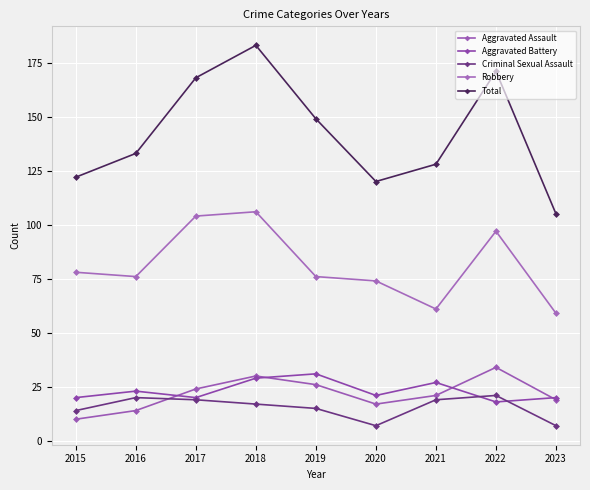

What is the sum of the Aggravated Assault values at 2017 and 2015?

34